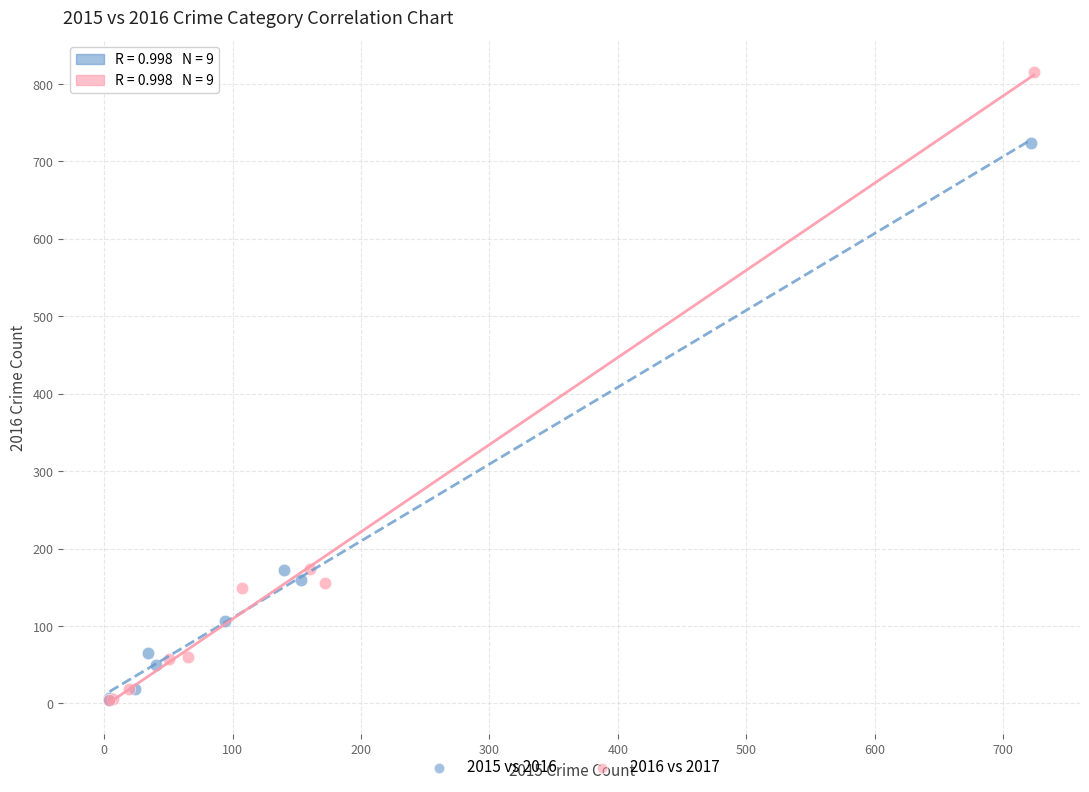

Which series contains the highest Y value?

2016 vs 2017